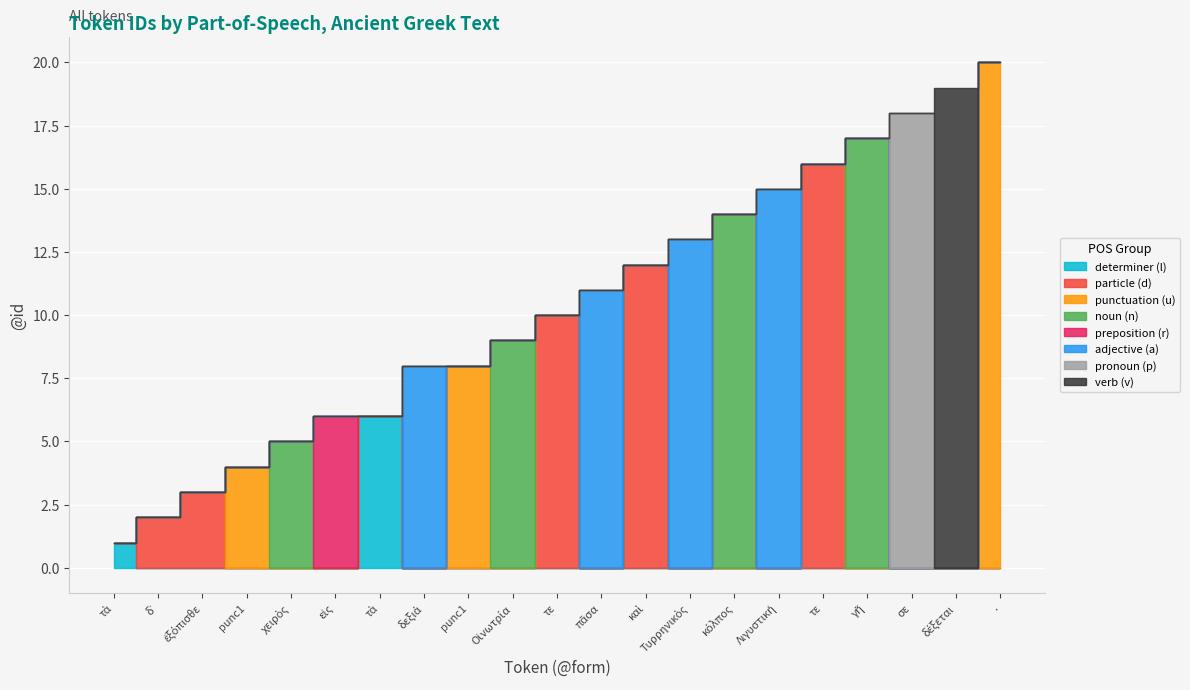

Count the number of categories in the chart.

21